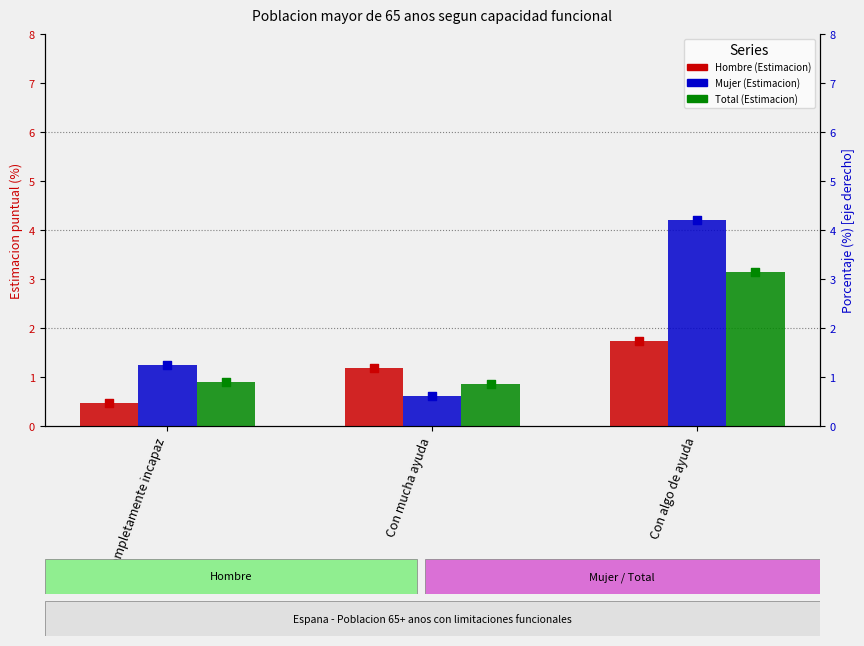

Which series contains the highest Y value?

Mujer (Estimacion)